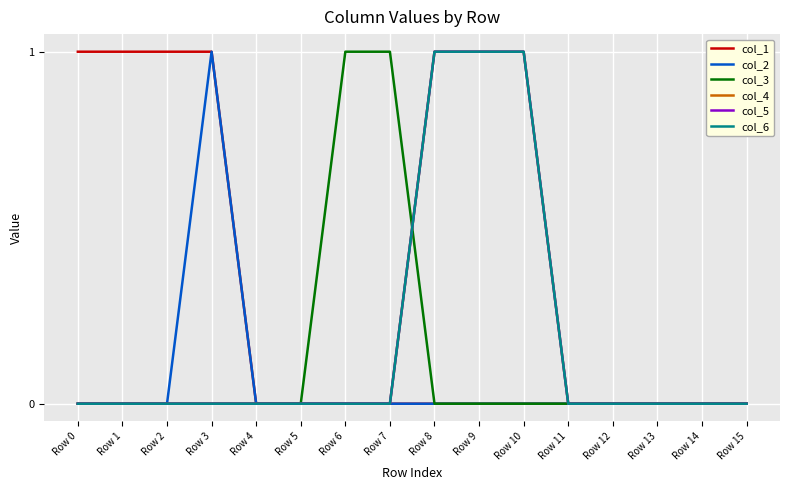

Reading left to right, list all the values displayed in this chart.

col_1: 1	1	1	1	0	0	0	0	0	0	0	0	0	0	0	0
col_2: 0	0	0	1	0	0	0	0	0	0	0	0	0	0	0	0
col_3: 0	0	0	0	0	0	1	1	0	0	0	0	0	0	0	0
col_4: 0	0	0	0	0	0	0	0	1	1	1	0	0	0	0	0
col_5: 0	0	0	0	0	0	0	0	1	1	1	0	0	0	0	0
col_6: 0	0	0	0	0	0	0	0	1	1	1	0	0	0	0	0